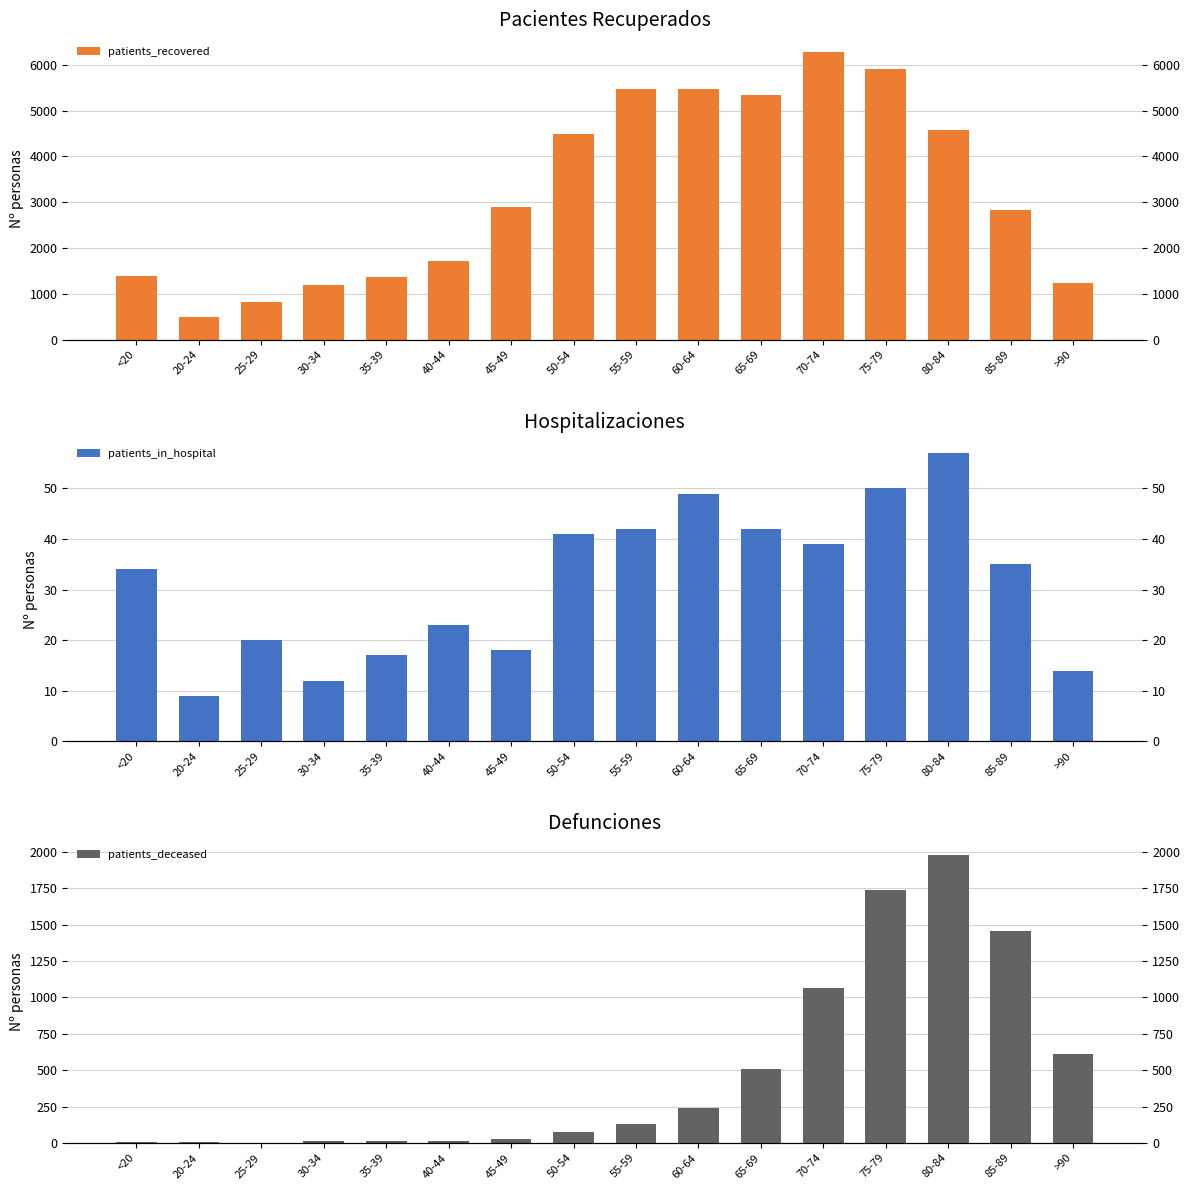

Reading left to right, extract all data points from this chart.

patients_recovered: 1397	496	817	1194	1378	1724	2900	4497	5463	5464	5347	6289	5906	4581	2822	1238
patients_in_hospital: 34	9	20	12	17	23	18	41	42	49	42	39	50	57	35	14
patients_deceased: 6	3	2	10	10	12	26	77	130	243	509	1065	1736	1982	1456	612